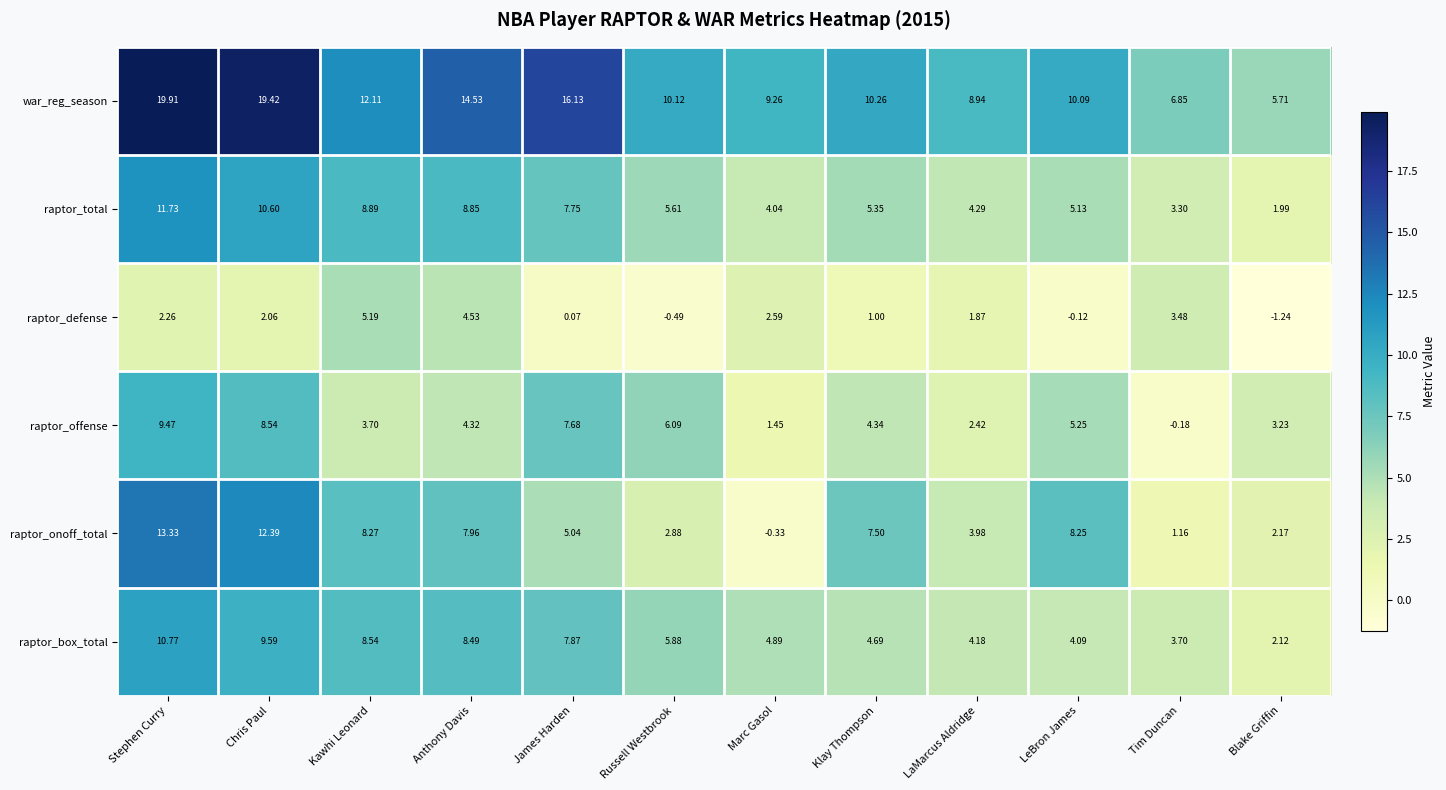

What is the greatest value displayed?

19.9